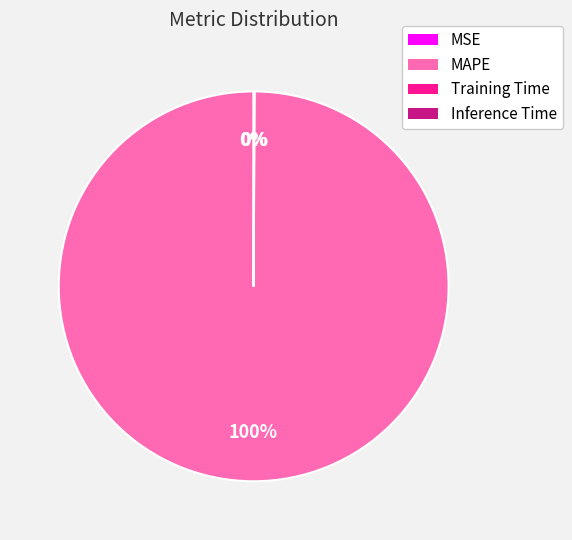

Is it true that MAPE is 93% of the pie?

False